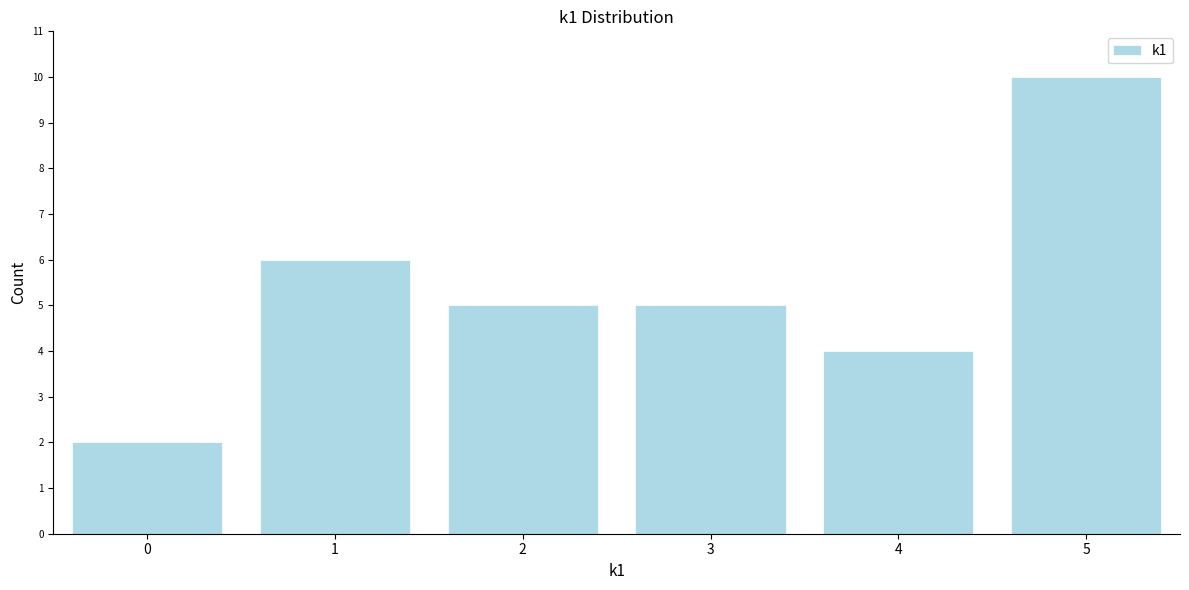

Reading left to right, extract all data points from this chart.

0=2	1=6	2=5	3=5	4=4	5=10